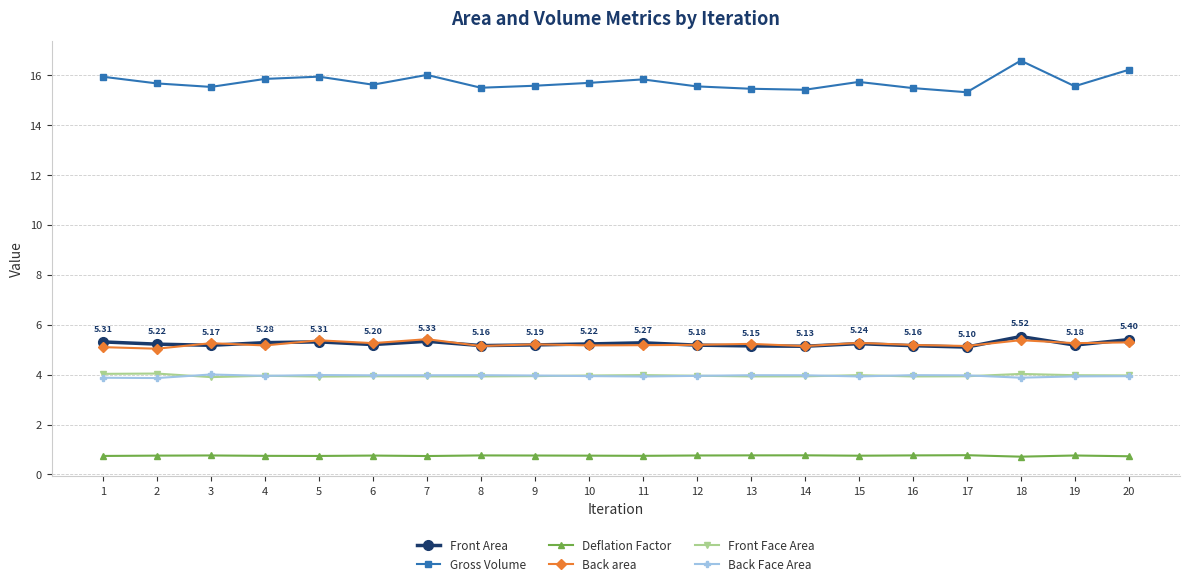

Which series has the largest range (max minus min)?

Gross Volume